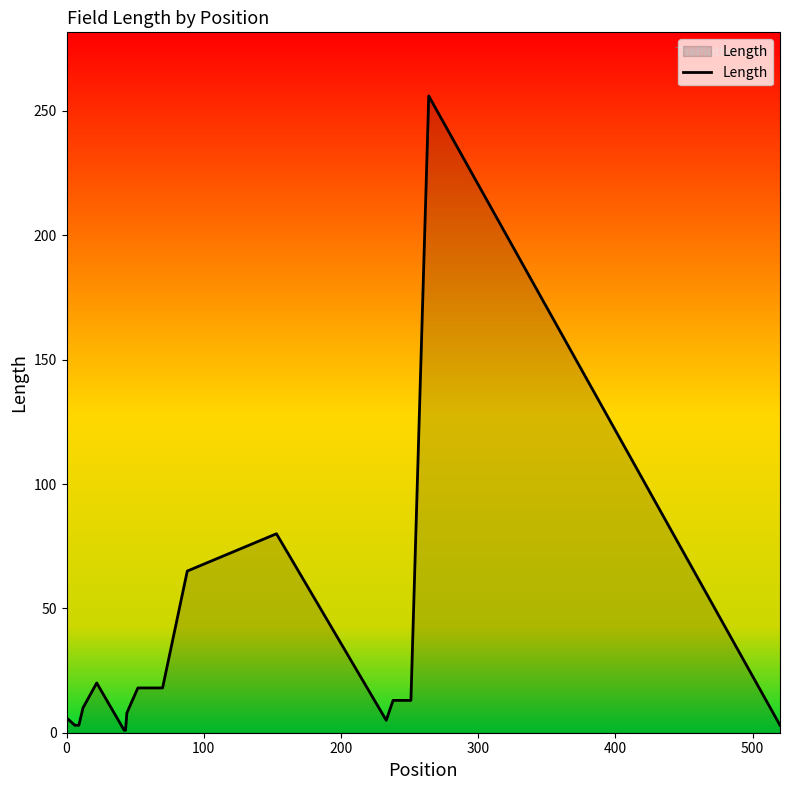

What is the greatest value displayed?

256